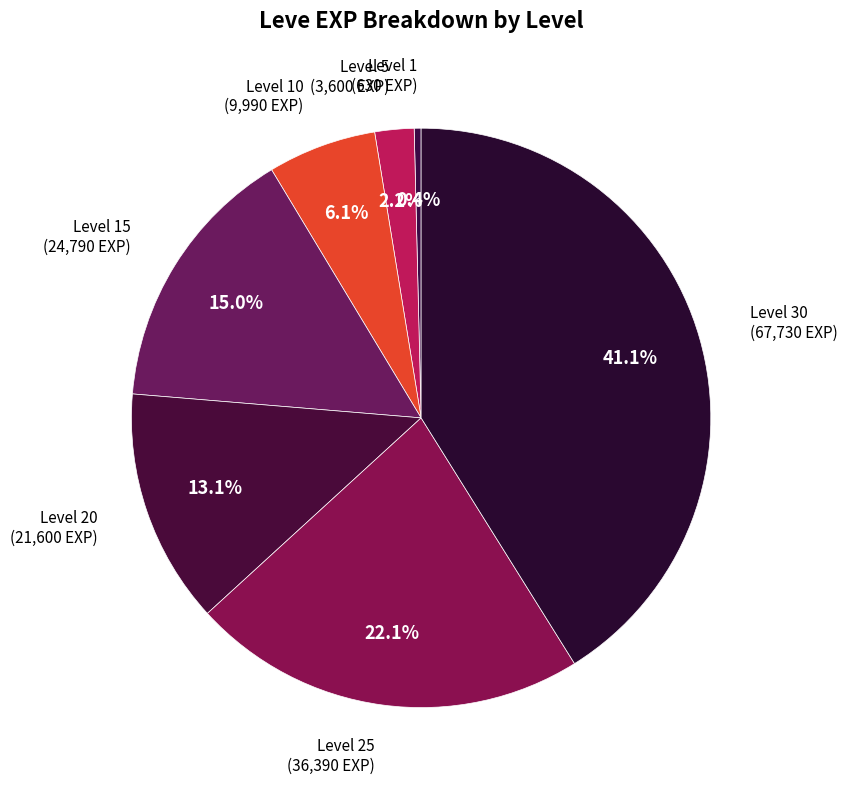

Combined, do Level 10 (9,990 EXP) and Level 15 (24,790 EXP) account for over 50%?

No